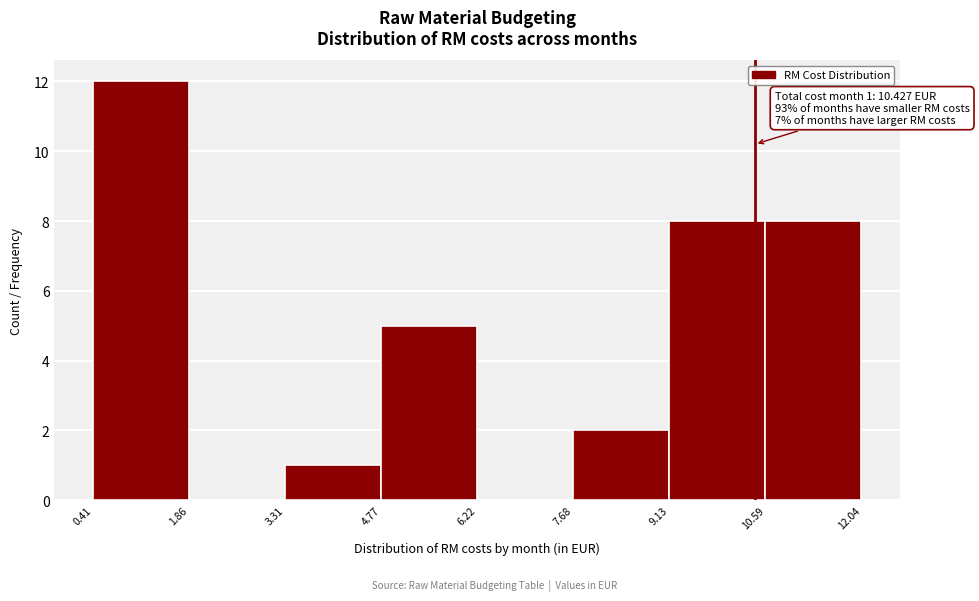

Which range on the x-axis has the tallest bar?

0.41 to 1.86